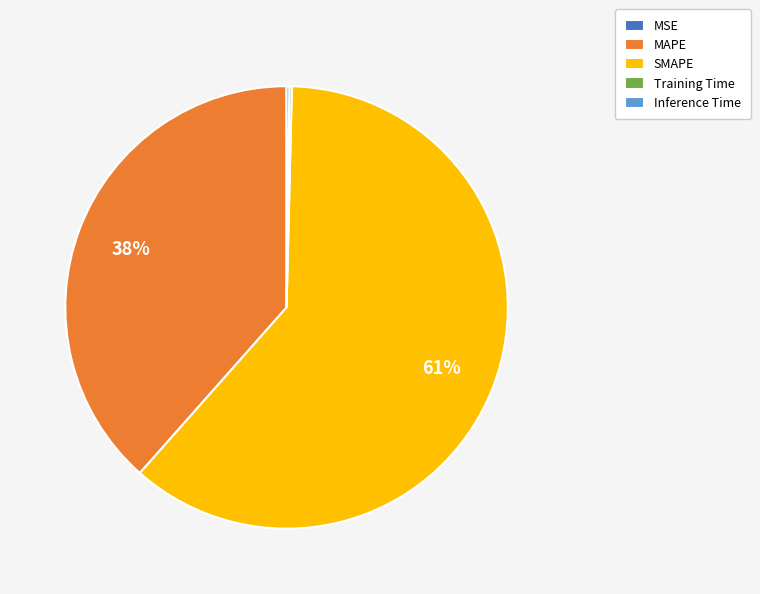

Do SMAPE and MAPE together represent more than half of the pie?

Yes